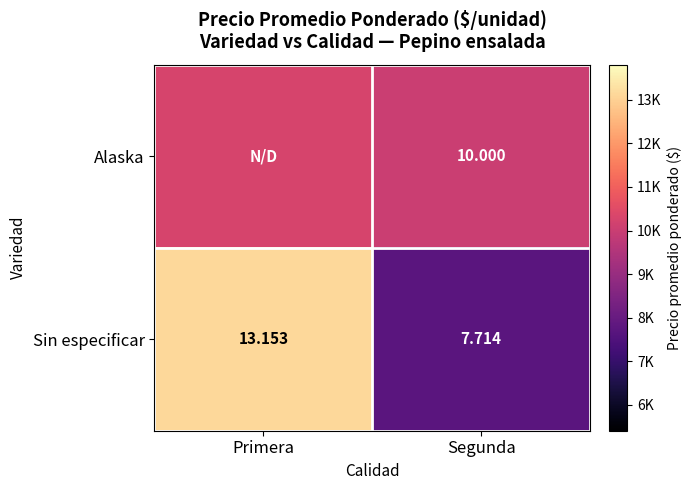

Rank the series at Segunda from highest to lowest value.

Alaska, Sin especificar